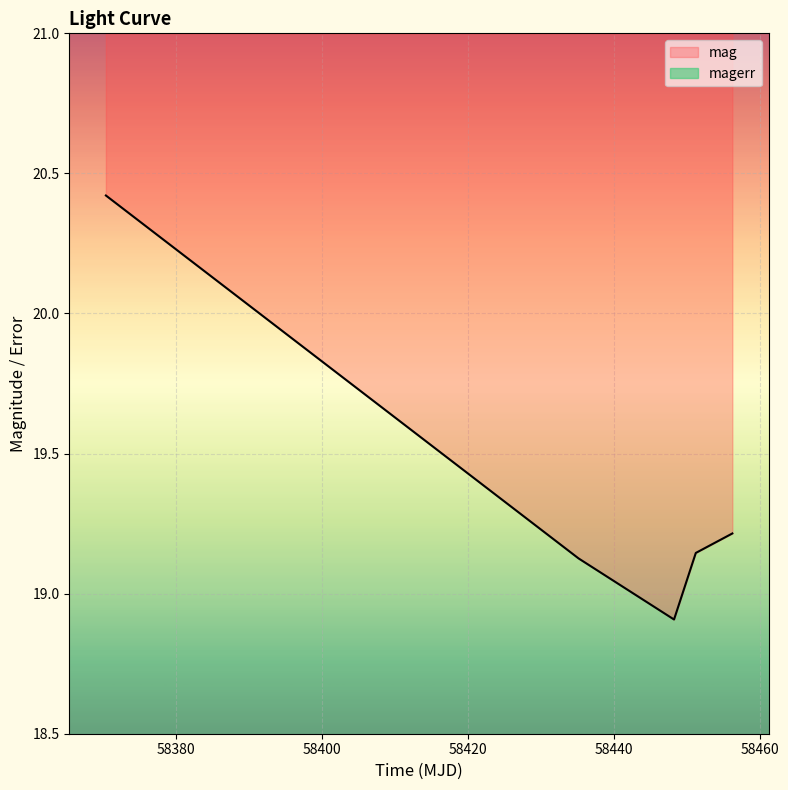

Is it true that mag equals 4.1 at 58451.25238429988?

False